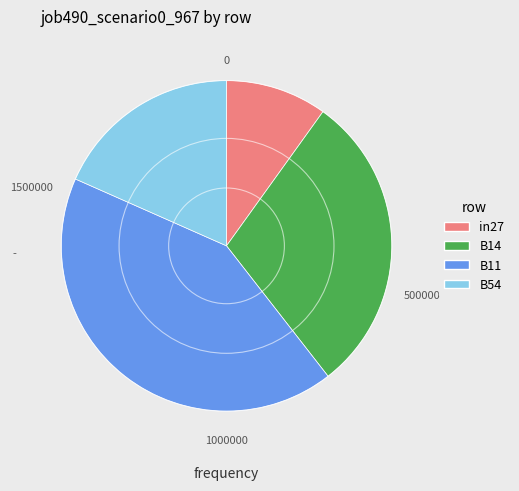

Combined, do B54 and B14 account for over 50%?

No